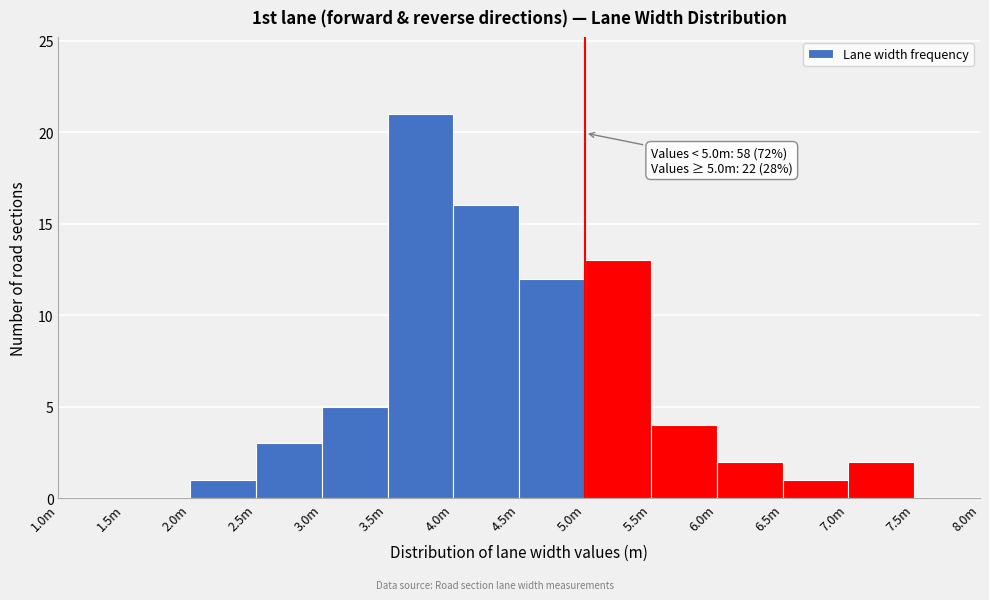

Reading left to right, what are all the values shown in this chart?

1.0m=0	1.5m=0	2.0m=1	2.5m=3	3.0m=5	3.5m=21	4.0m=16	4.5m=12	5.0m=13	5.5m=4	6.0m=2	6.5m=1	7.0m=2	7.5m=0